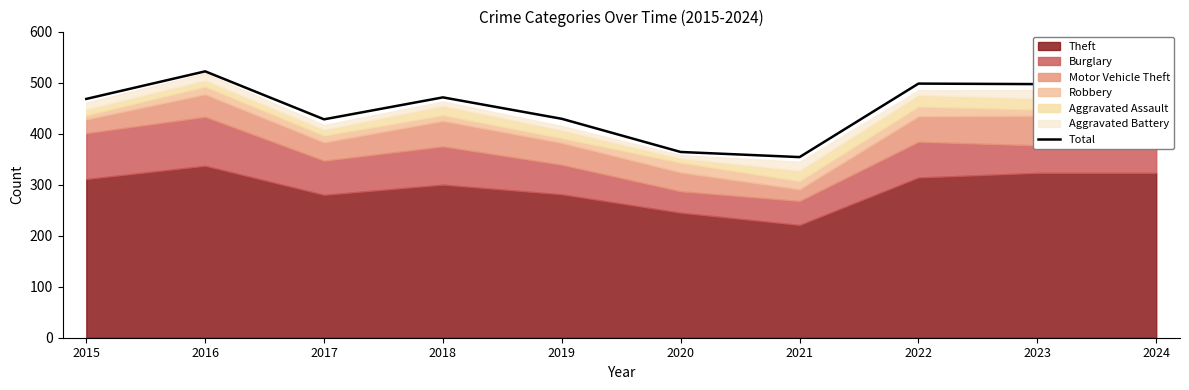

Which label corresponds to the smallest value in the chart?

2021